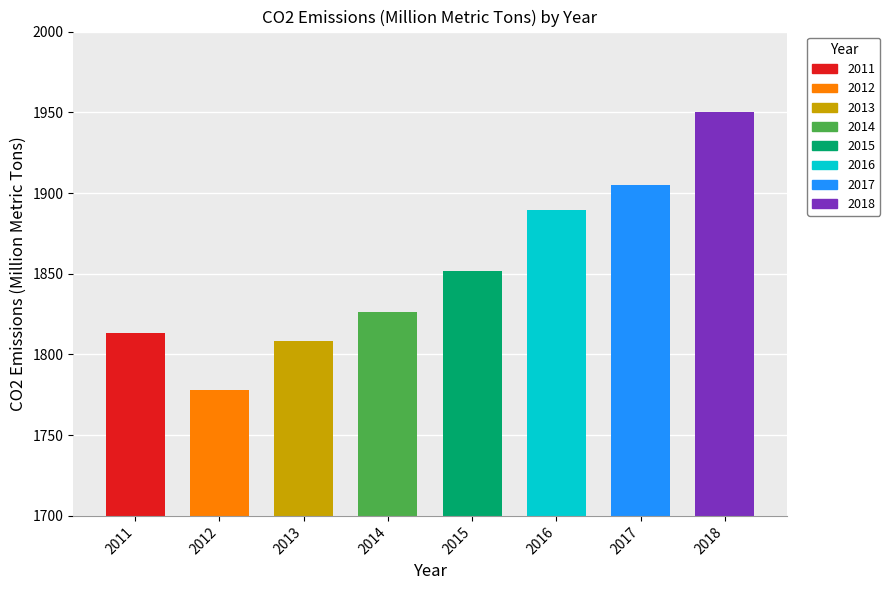

What is the change in value from 2014 to 2015?

+25.4